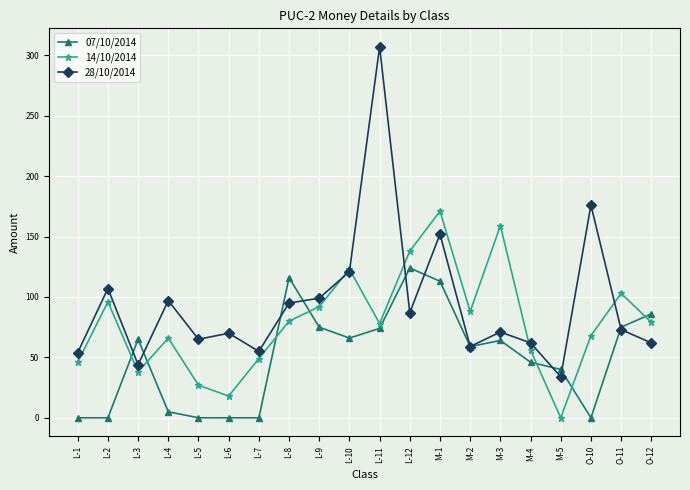

What is the difference between the 28/10/2014 values at O-11 and M-3?

2